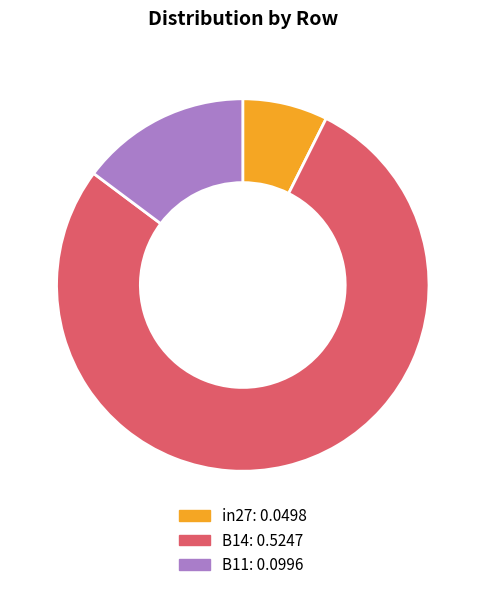

Rank the categories by value from highest to lowest.

B14, B11, in27